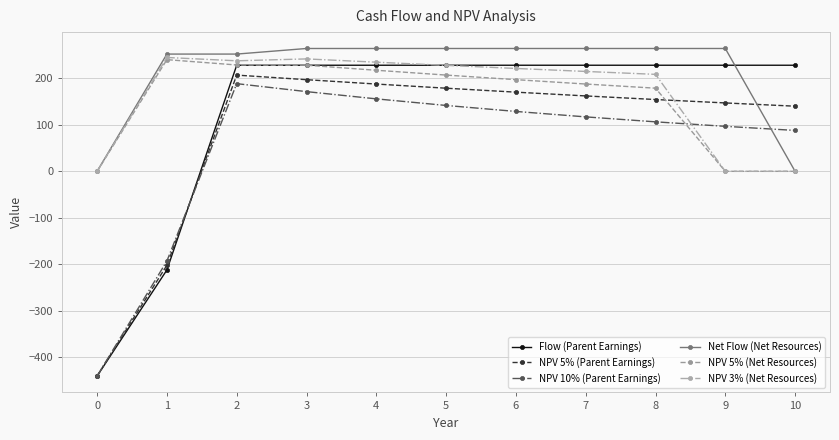

Is the value of NPV 5% (Parent Earnings) at 6 greater than the value of Flow (Parent Earnings) at 6?

No